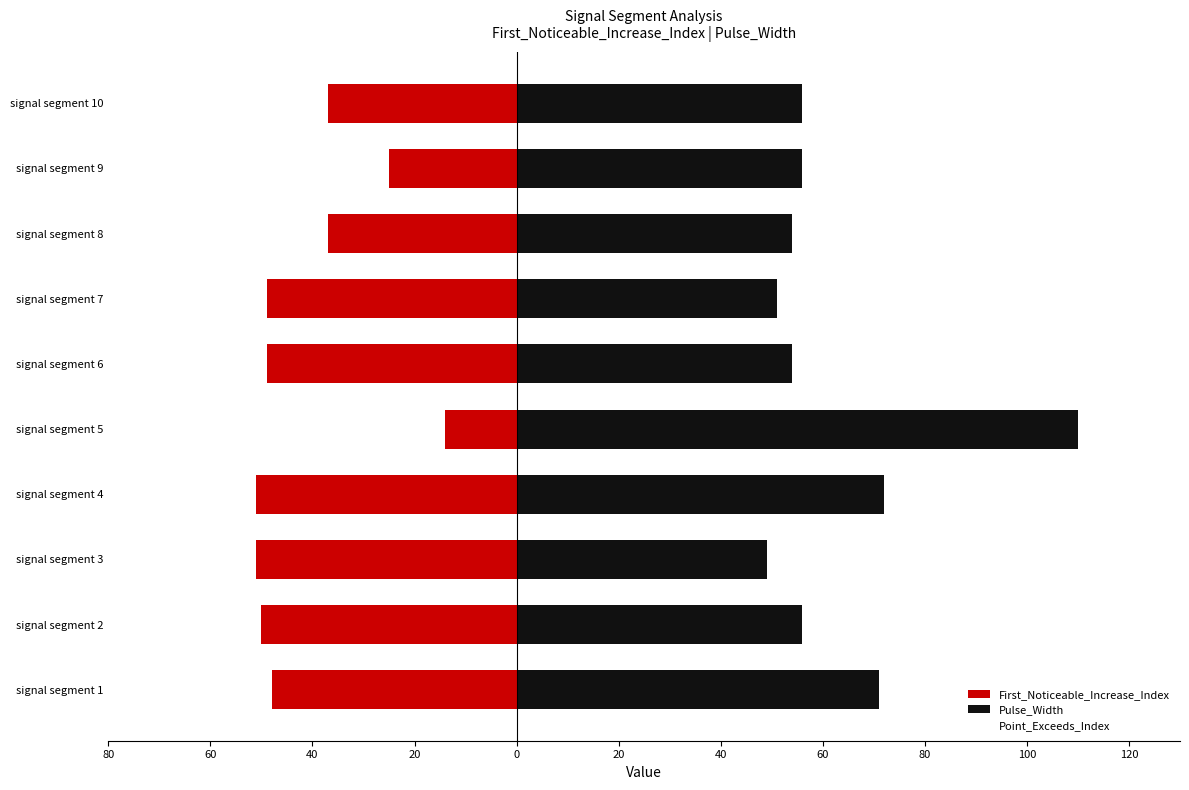

Is it true that Pulse_Width equals 56 at signal segment 9?

True